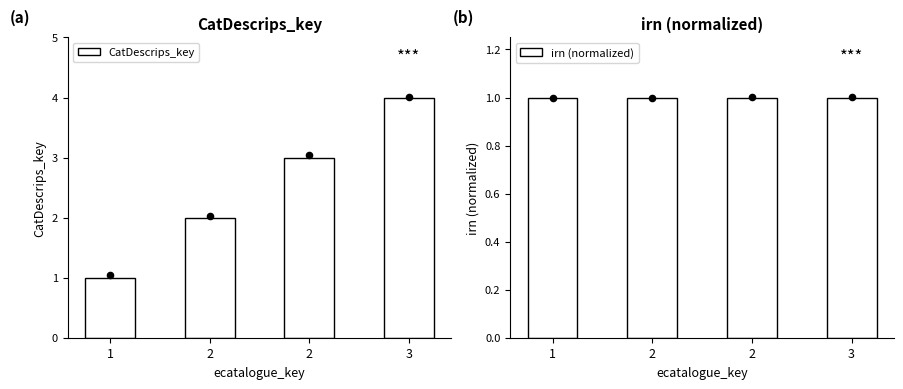

What is the total value across all series at 2?

3.0